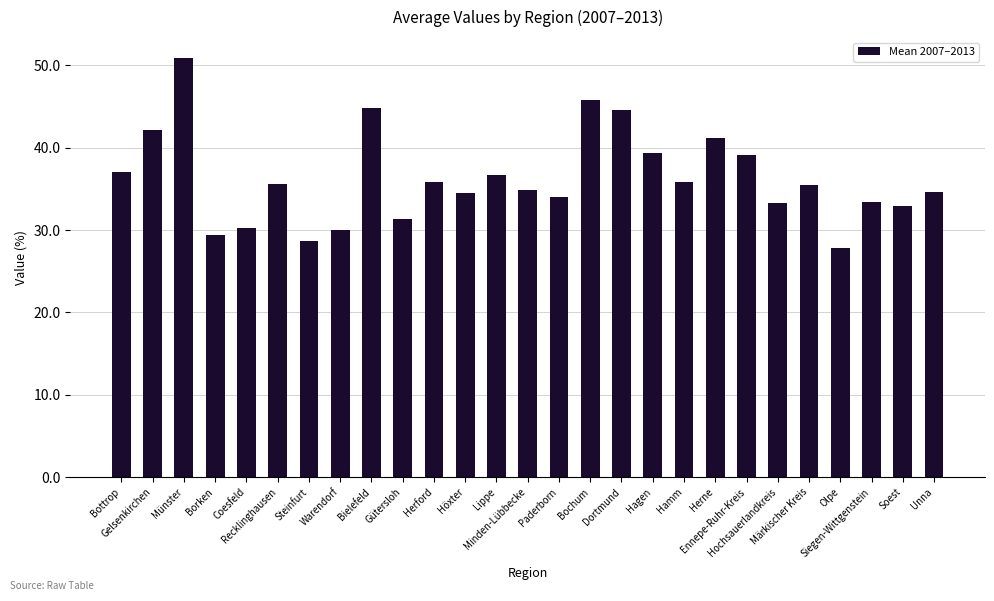

What is the sum of all values?

979.7